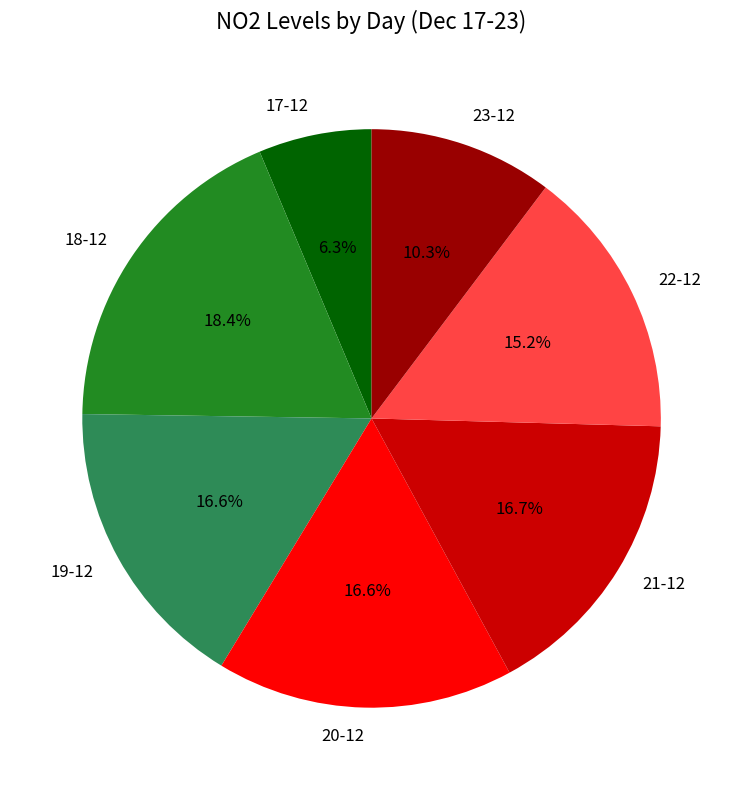

Is it true that 23-12 is 19% of the pie?

False